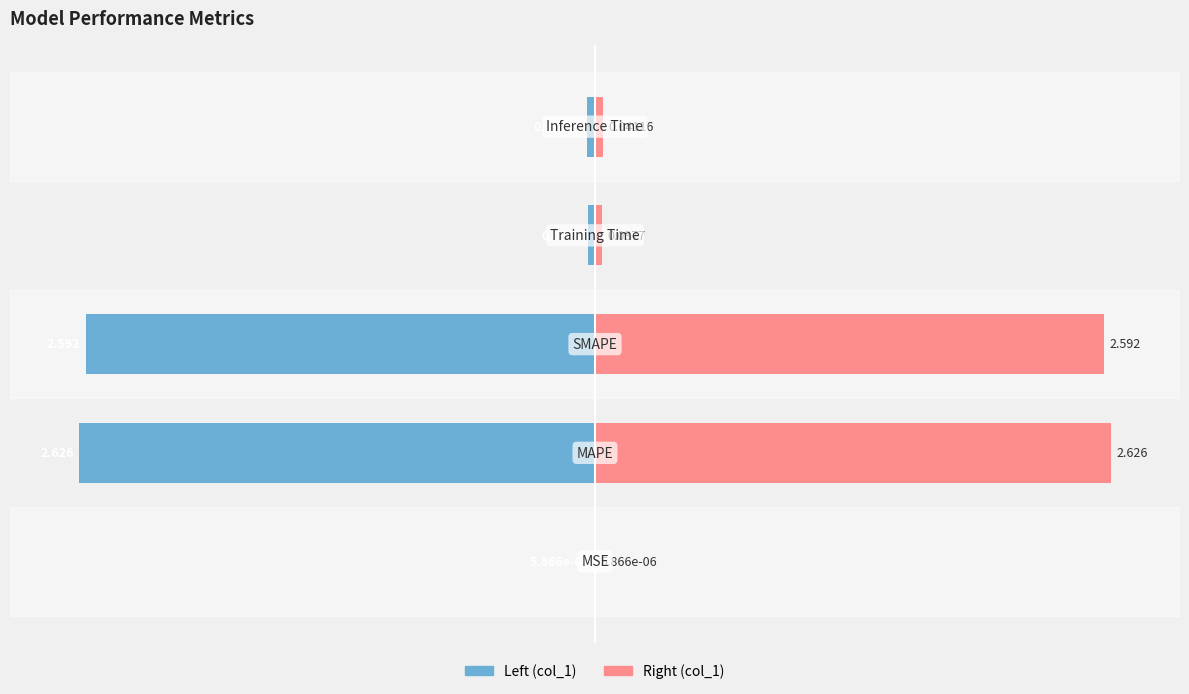

Which series changed the most between −15 and 0?

col_1 (left)